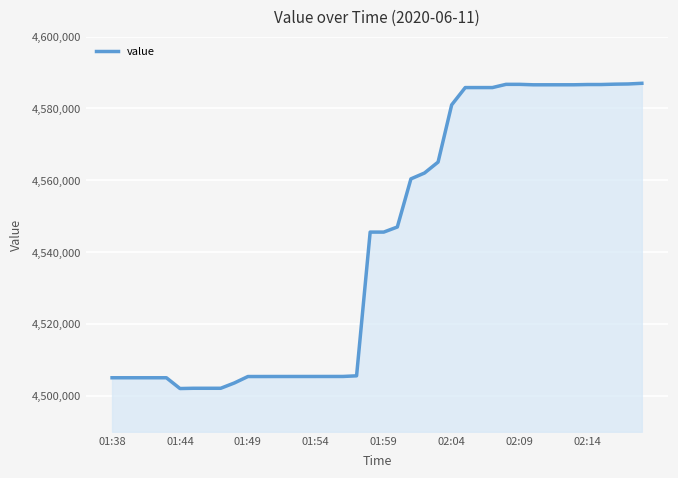

What is the minimum value shown in the chart?

4502042